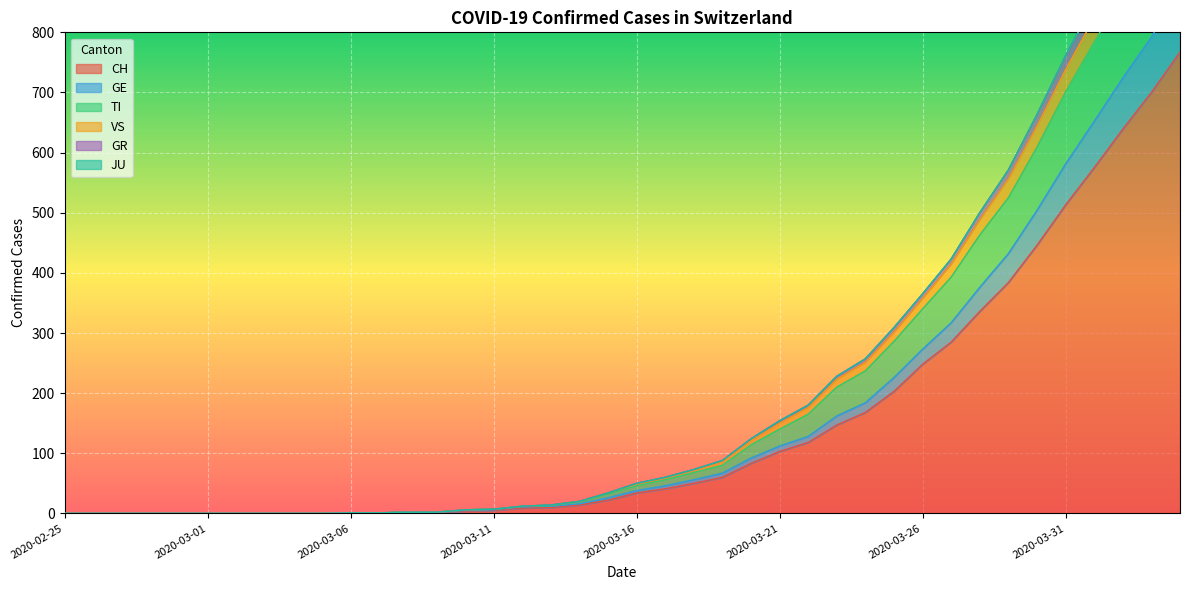

True or false: TI and VS intersect in this chart.

False